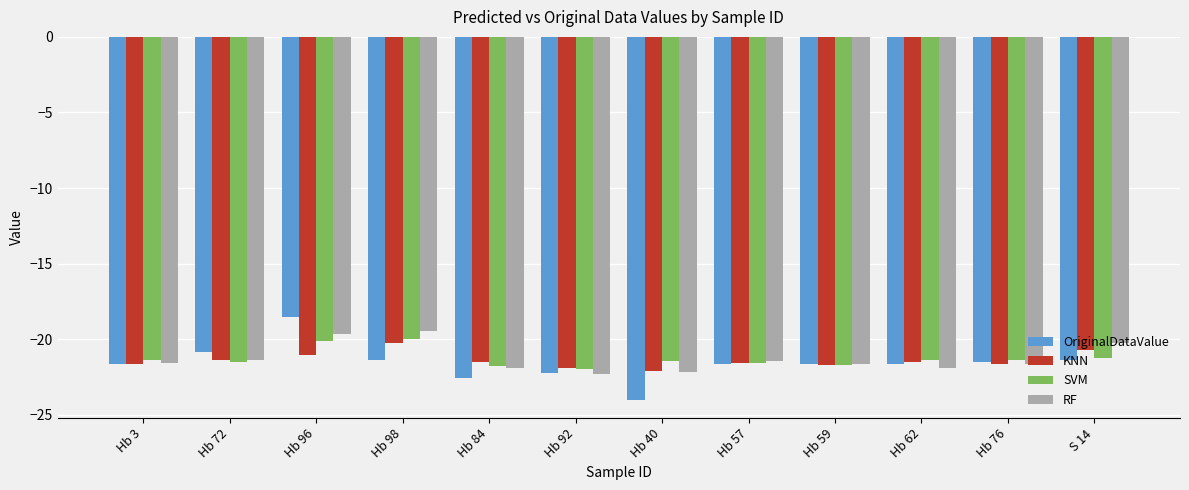

What is the minimum value shown in the chart?

-24.0